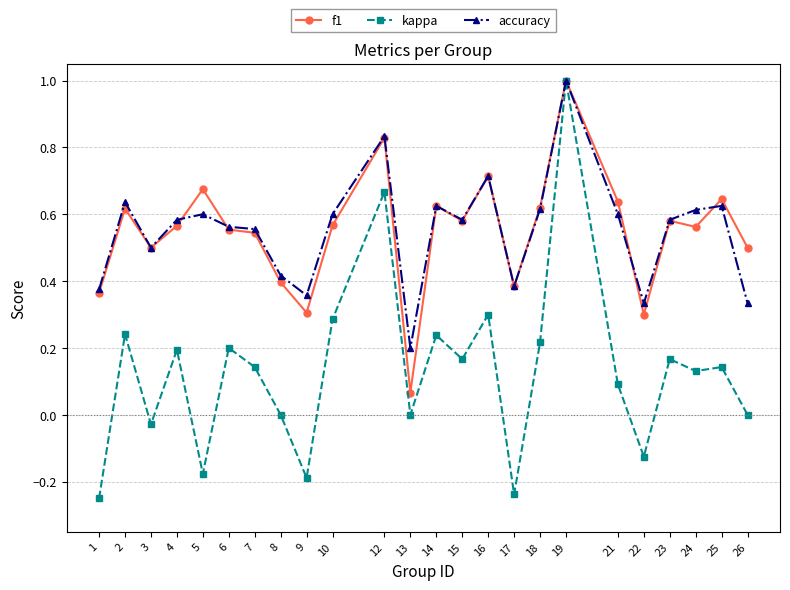

True or false: f1 has more than 0 points higher than both neighbors.

True